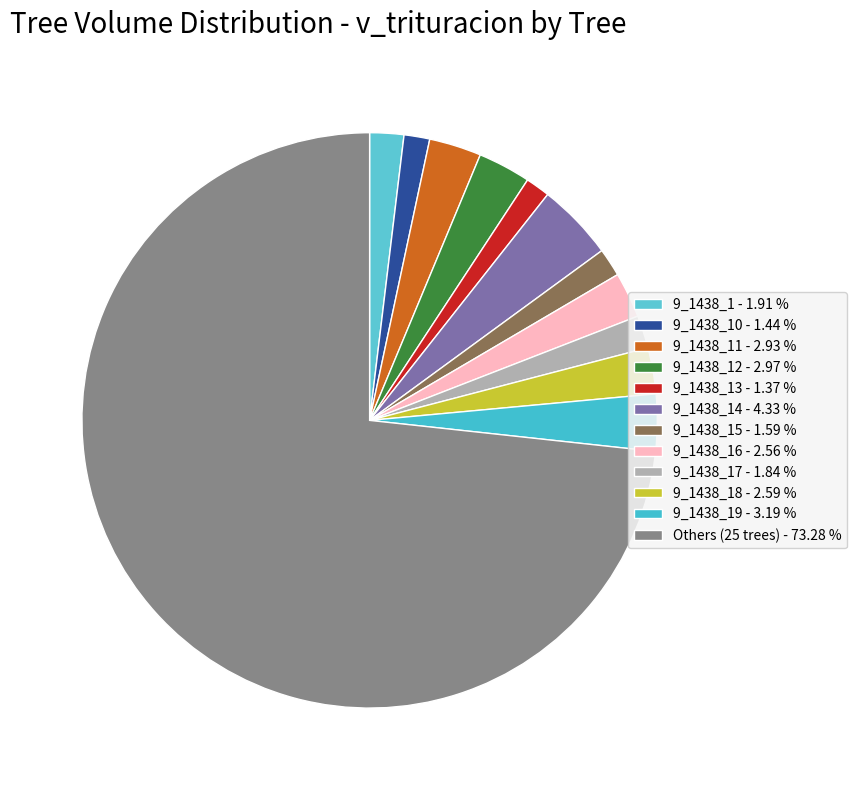

How many segments does this pie chart have?

12